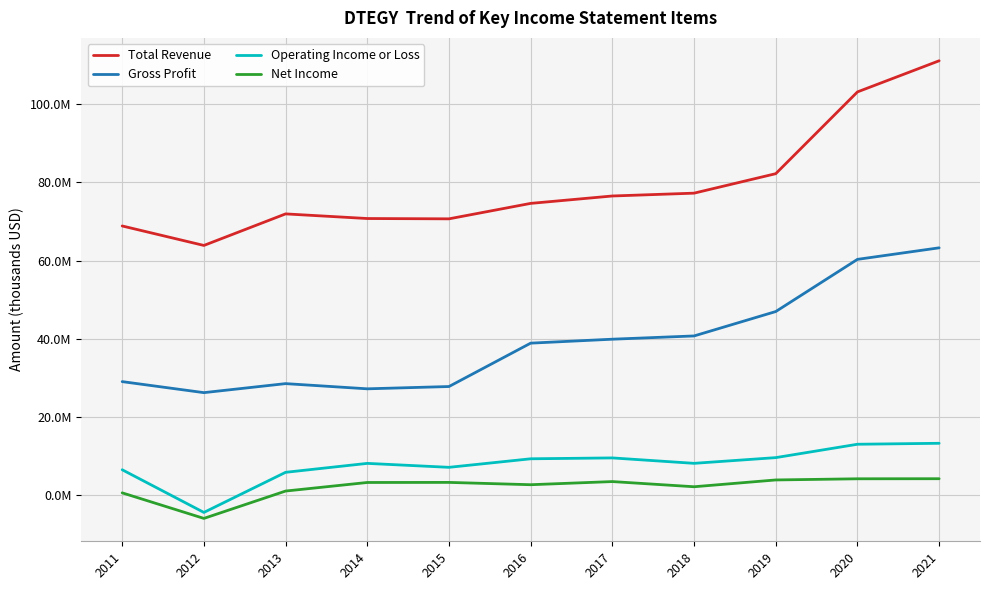

Which series has the largest total across all categories?

Total Revenue